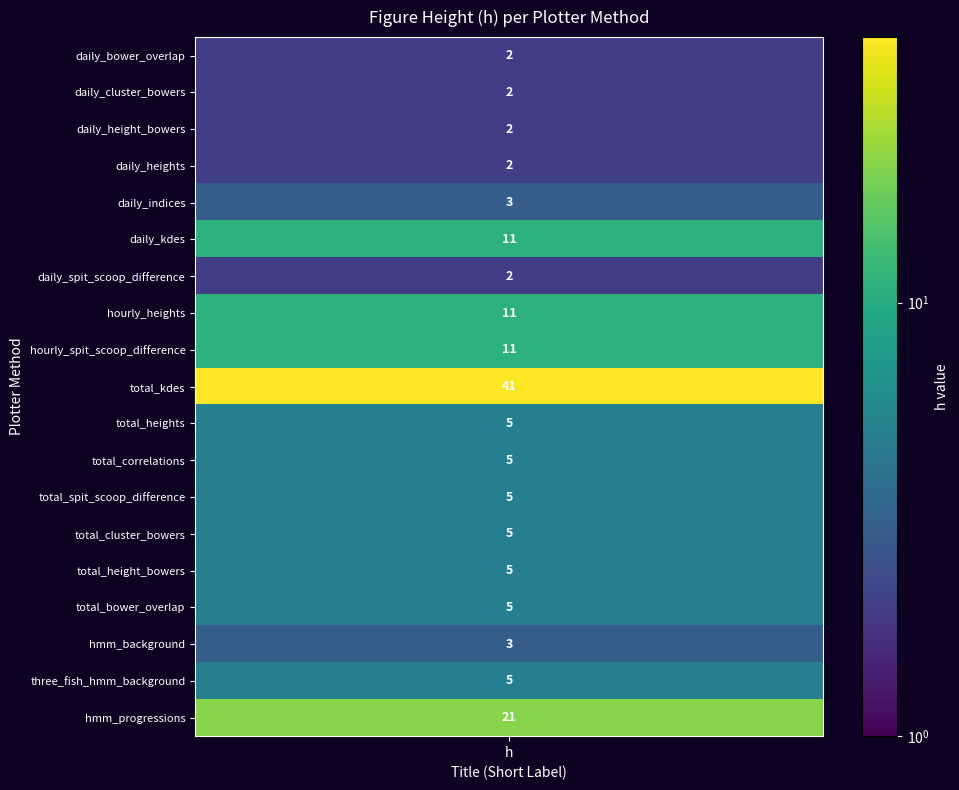

Reading right to left, what are all the values shown in this chart?

21	5	3	5	5	5	5	5	5	41	11	11	2	11	3	2	2	2	2